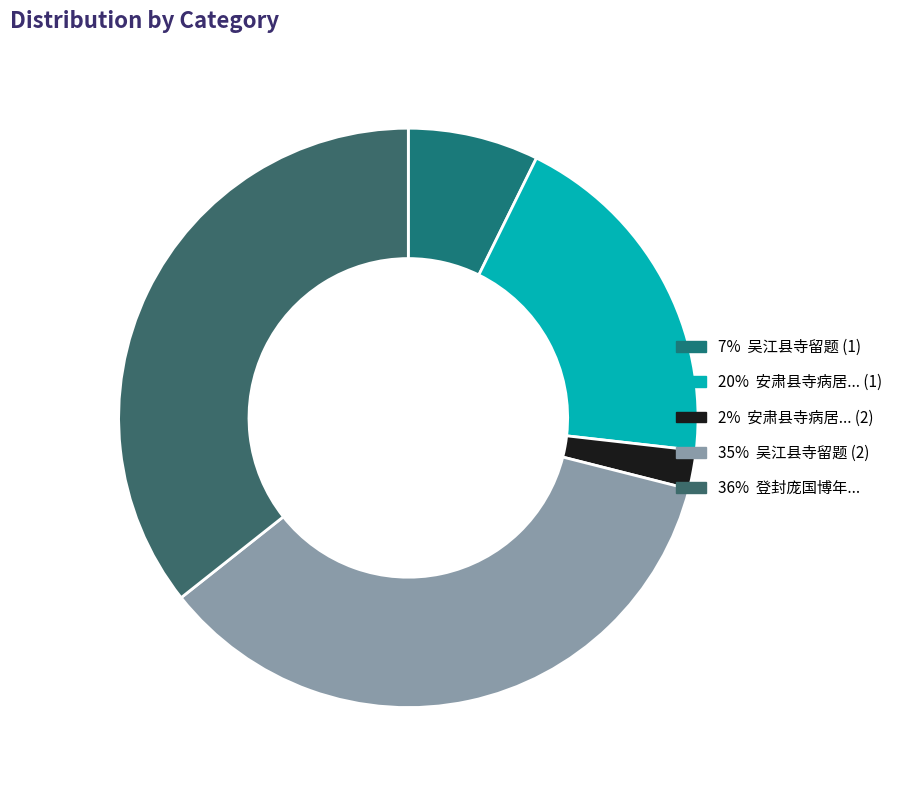

Is there any slice that represents more than half of the pie?

No